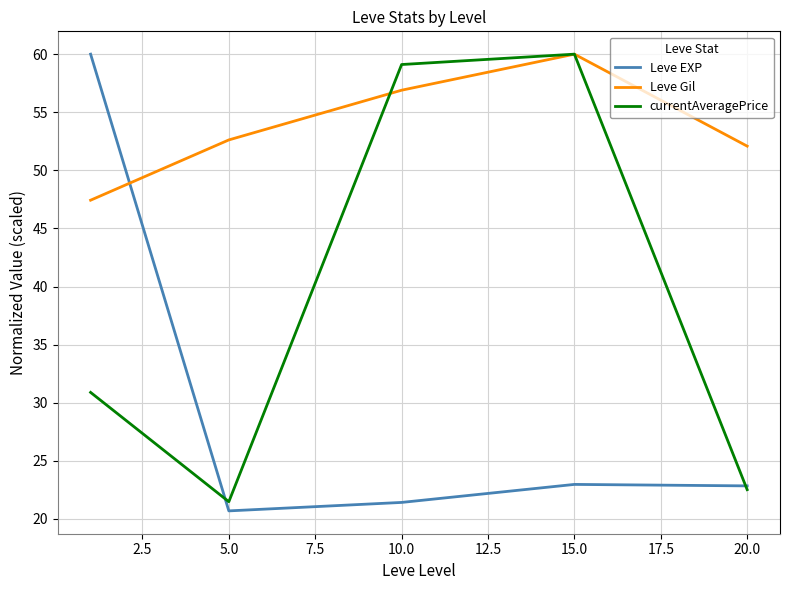

What are all the series names shown in the legend?

Leve EXP, Leve Gil, currentAveragePrice